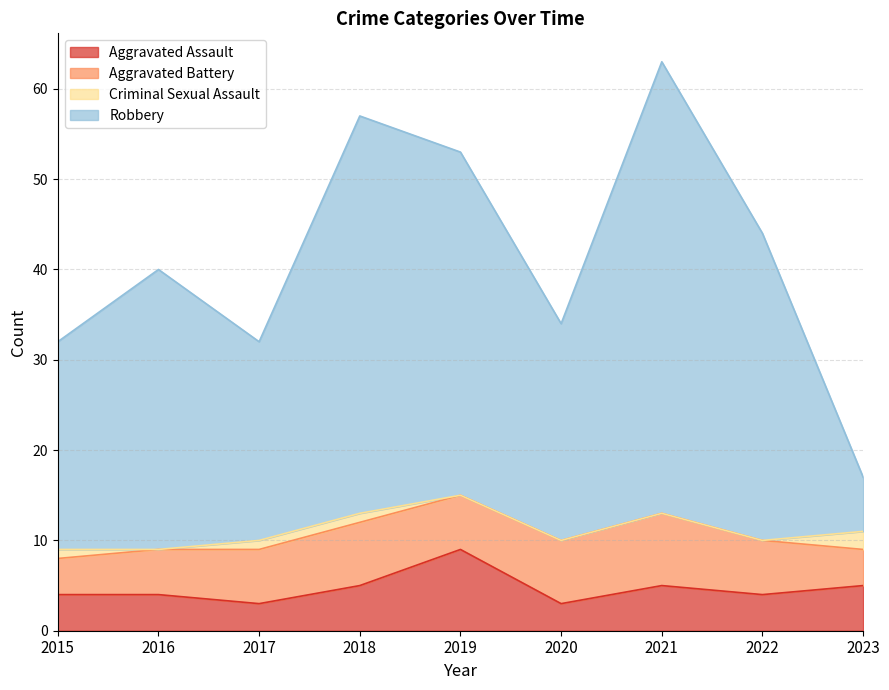

What are all the series names shown in the legend?

Aggravated Assault, Aggravated Battery, Criminal Sexual Assault, Robbery